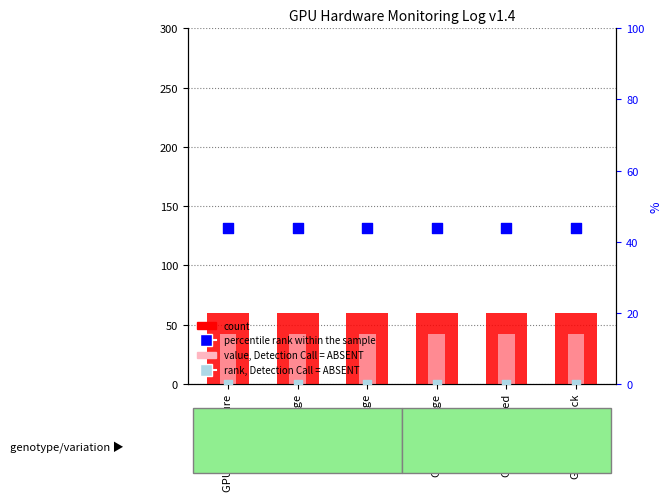

Which series has the largest total across all categories?

count